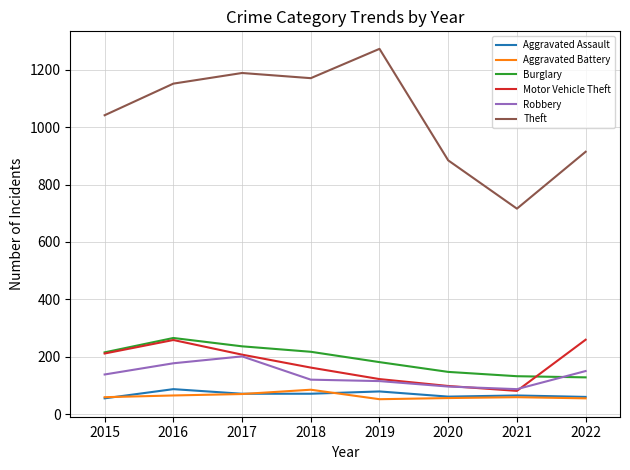

What is the sum of the Burglary values at 2017 and 2020?

385